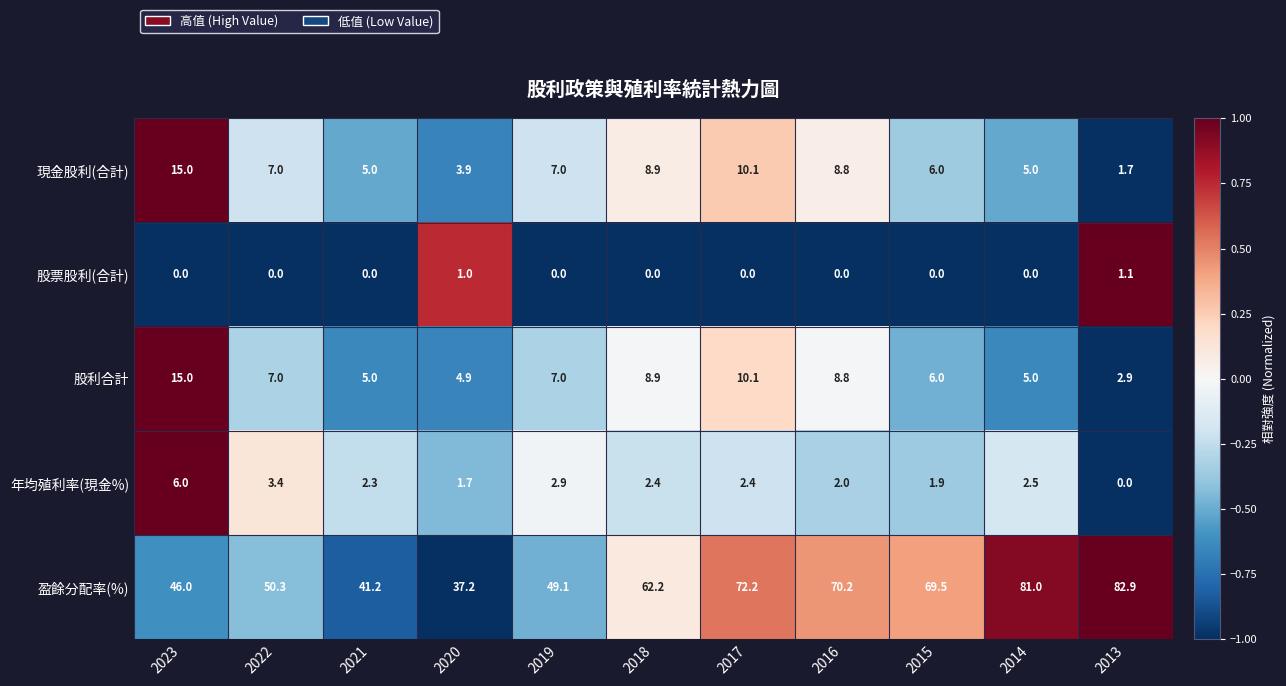

Which category has the lowest value in the 股利合計 series?

2013